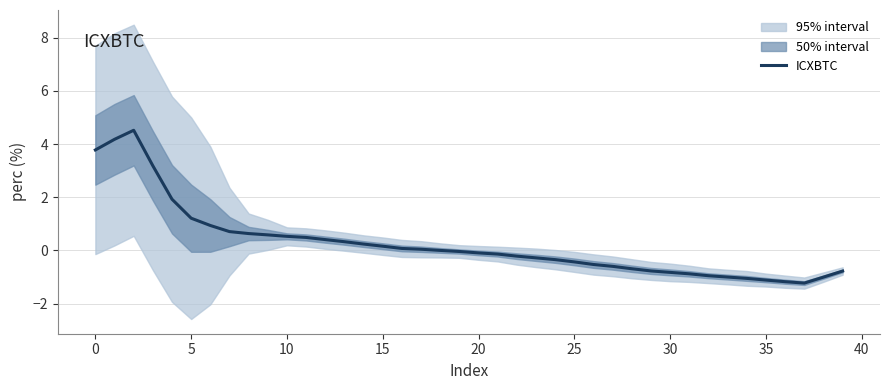

The value of ICXBTC at 0 is 3.8. True or false?

True